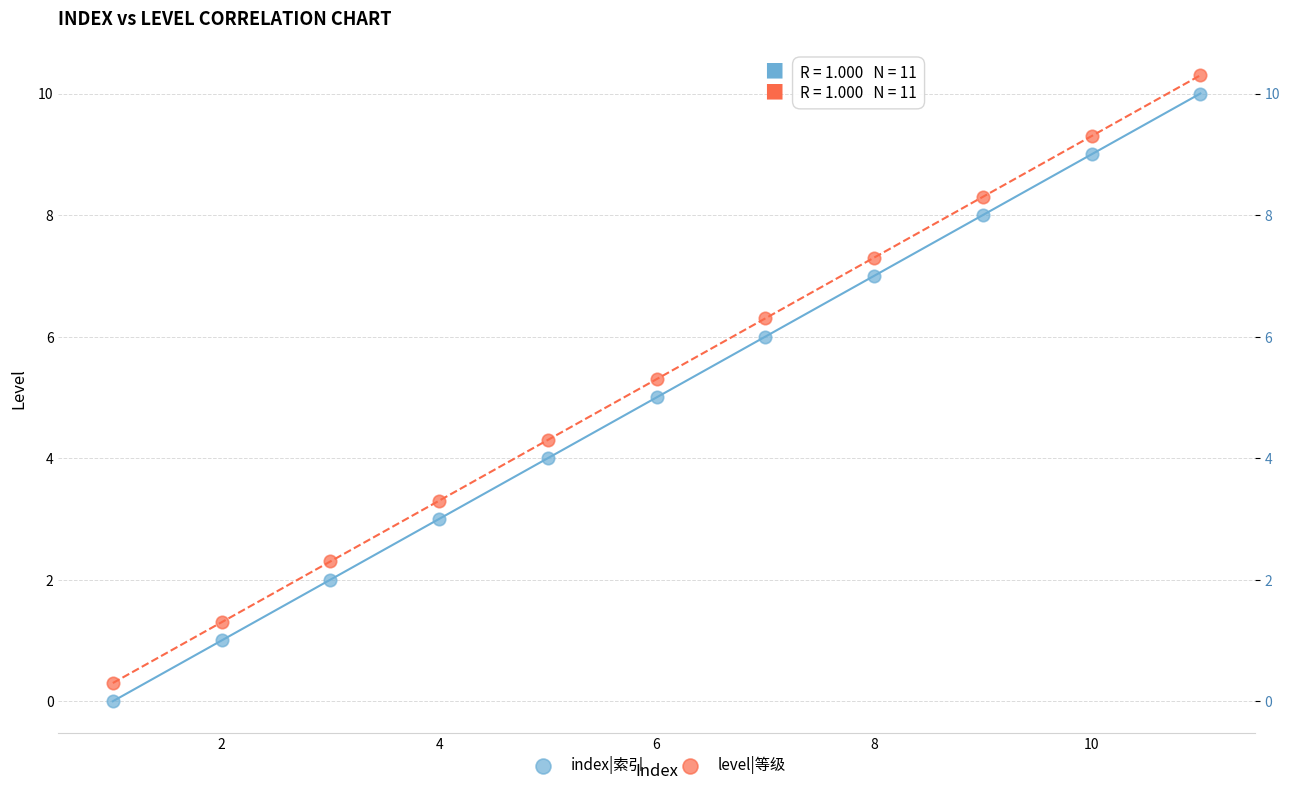

What are all the series names shown in the legend?

index|索引, level|等级